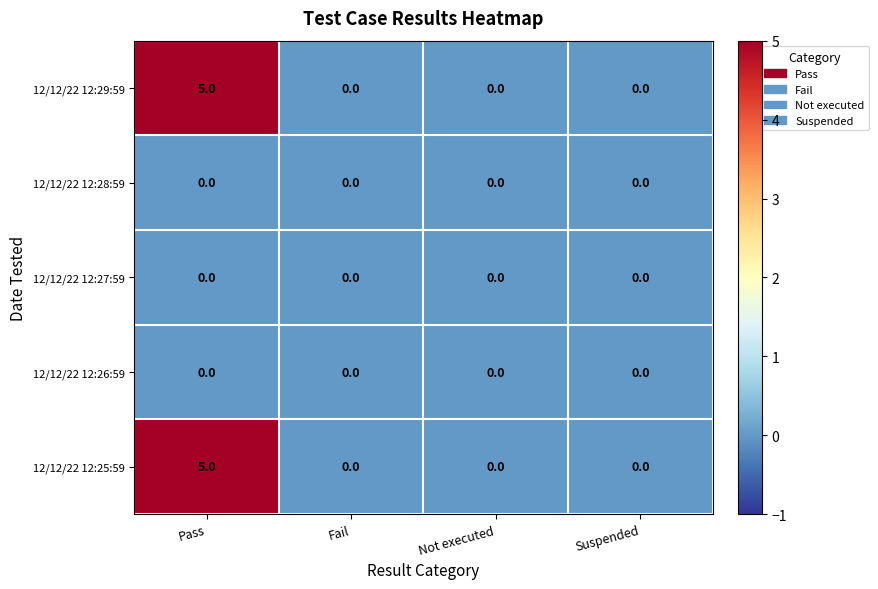

What is the sum of the 12/12/22 12:29:59 values at Fail and Pass?

5